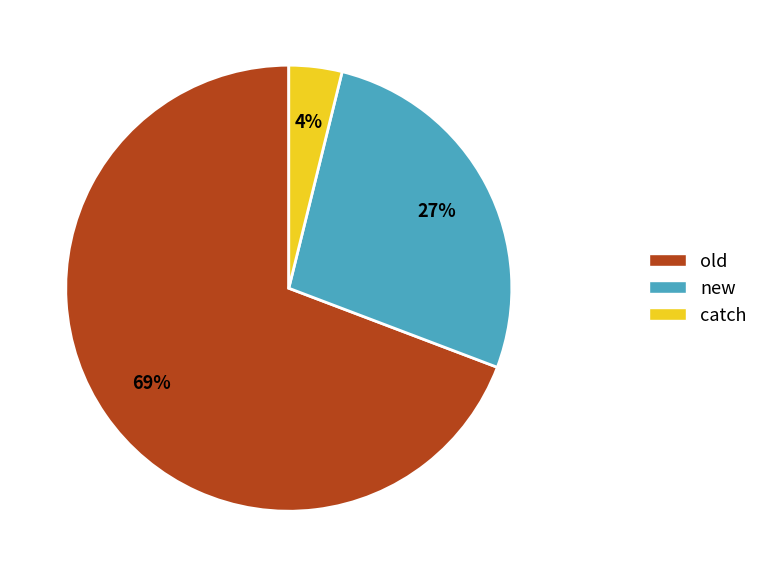

Count the number of slices in the pie.

3